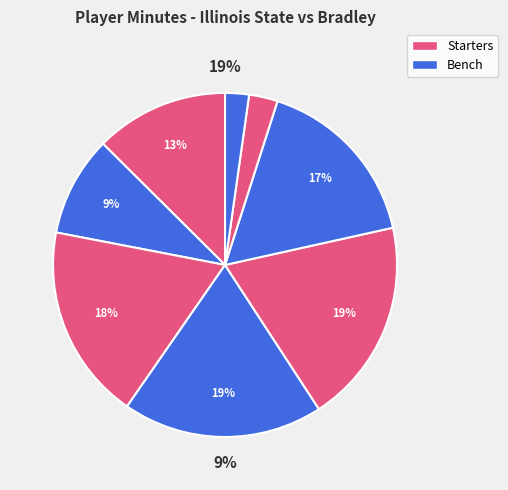

To the nearest percent, what is the difference between the largest and smallest slice percentages?

17%